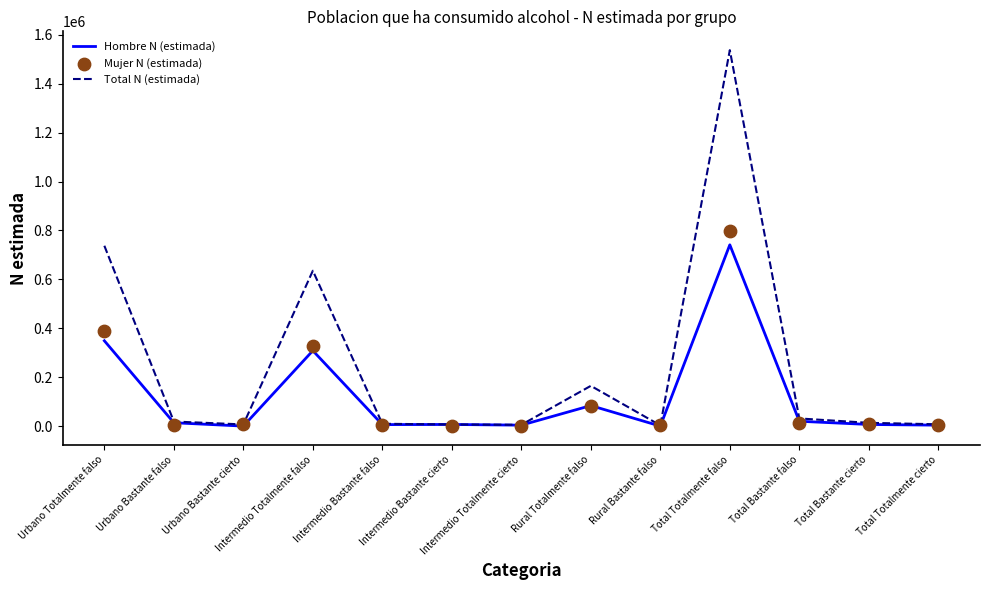

At which category is the sum across all series the highest?

Total Totalmente falso